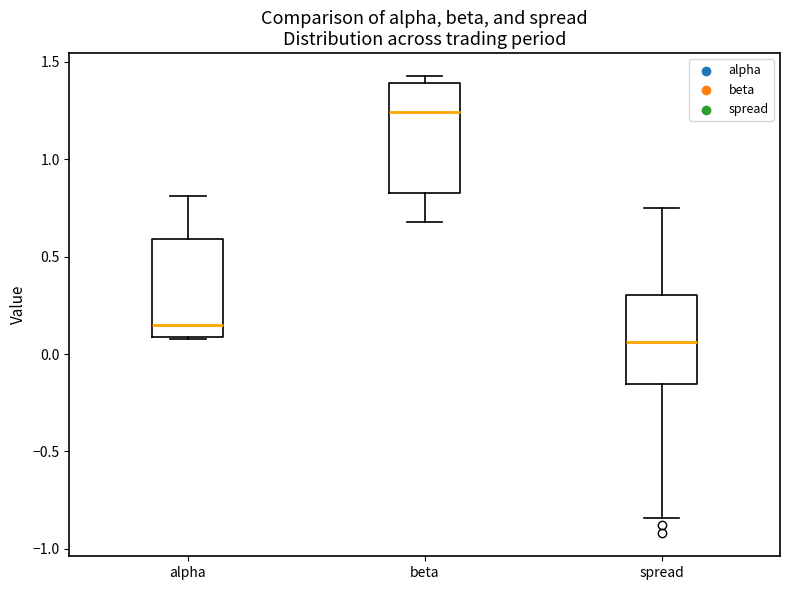

Where does the lower whisker of the box for spread end on the y-axis? The values are not printed on the chart, so give them approximately, as read against the axis.

-0.85